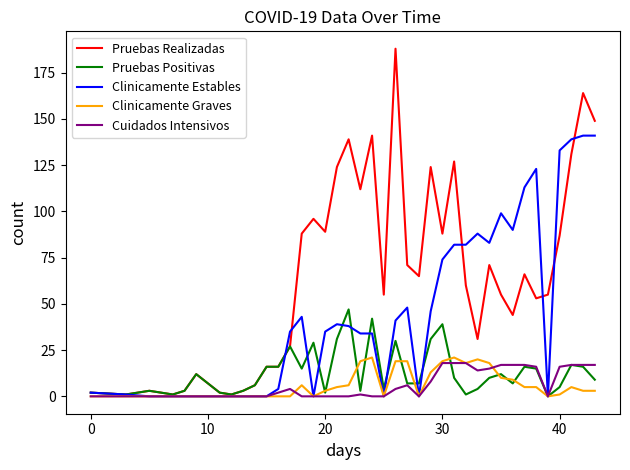

Reading right to left, extract all data points from this chart.

Pruebas Realizadas: 149	164	131	87	55	53	66	44	55	71	31	60	127	88	124	65	71	188	55	141	112	139	124	89	96	88	27	16	16	6	3	1	2	12	3	1	2	3	1	2
Pruebas Positivas: 9	16	17	5	0	15	16	7	12	10	4	1	10	39	31	7	7	30	4	42	3	47	31	2	29	15	27	16	16	6	3	1	2	12	3	1	2	3	1	2
Clinicamente Estables: 141	141	139	133	0	123	113	90	99	83	88	82	82	74	46	0	48	41	0	34	34	38	39	35	0	43	35	4	0	0	0	0	0	0	0	0	0	0	1	2
Clinicamente Graves: 3	3	5	1	0	5	5	9	10	18	20	18	21	19	13	0	19	19	0	21	19	6	5	3	0	6	0	0	0	0	0	0	0	0	0	0	0	0	0	0
Cuidados Intensivos: 17	17	17	16	0	16	17	17	17	15	14	18	18	18	8	0	6	4	0	0	1	0	0	0	0	0	4	2	0	0	0	0	0	0	0	0	0	0	0	0